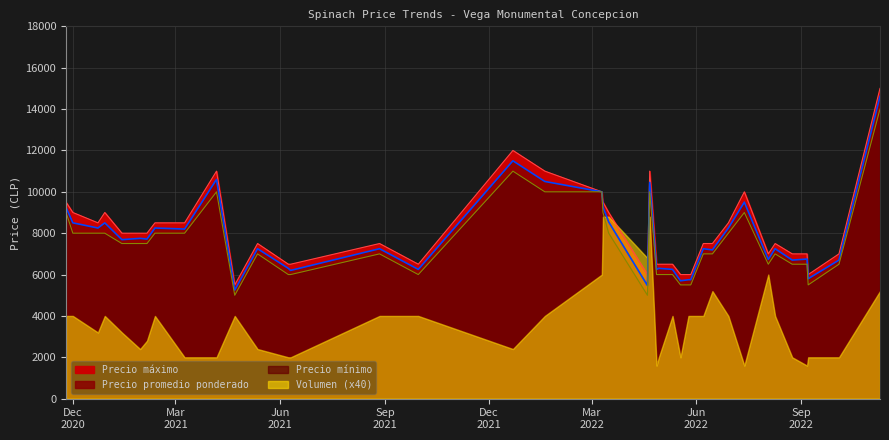

What is the difference between the maximum and second lowest values in the Precio maximo series?

9000